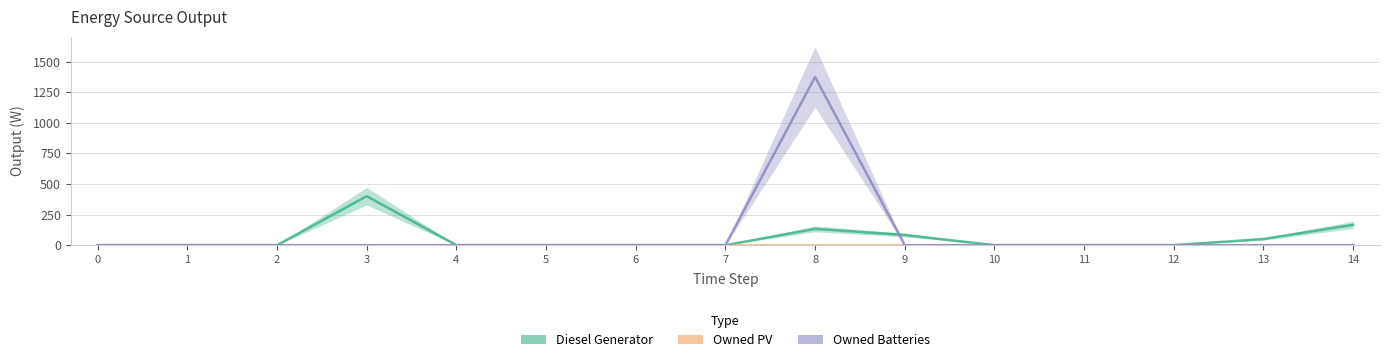

True or false: Owned Batteries and Owned PV cross at least once.

False